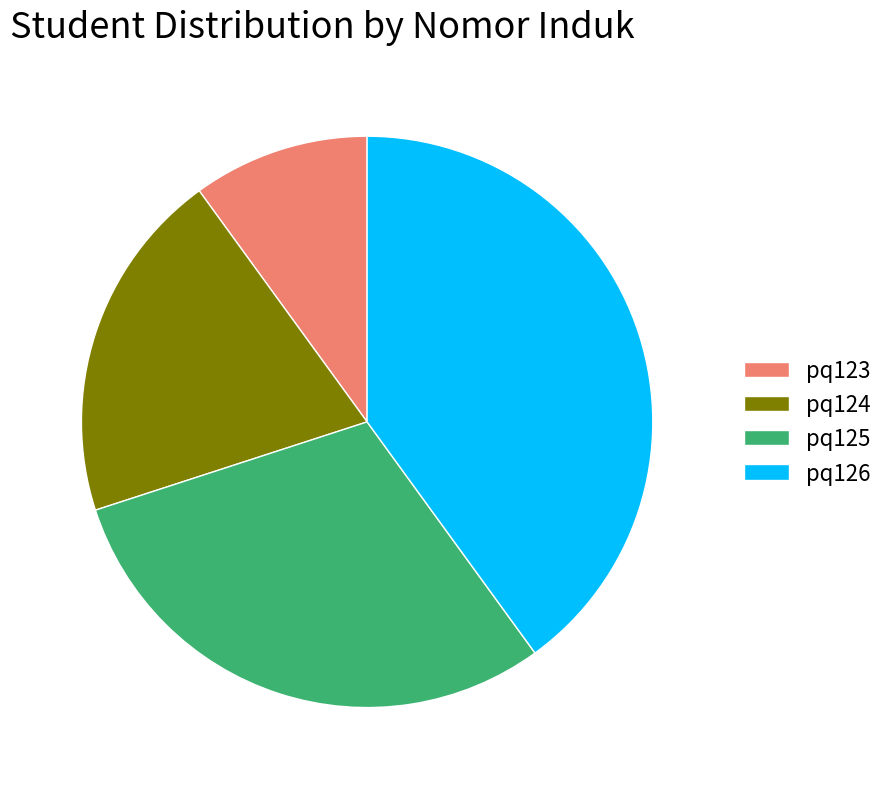

How many slices are in this pie chart?

4